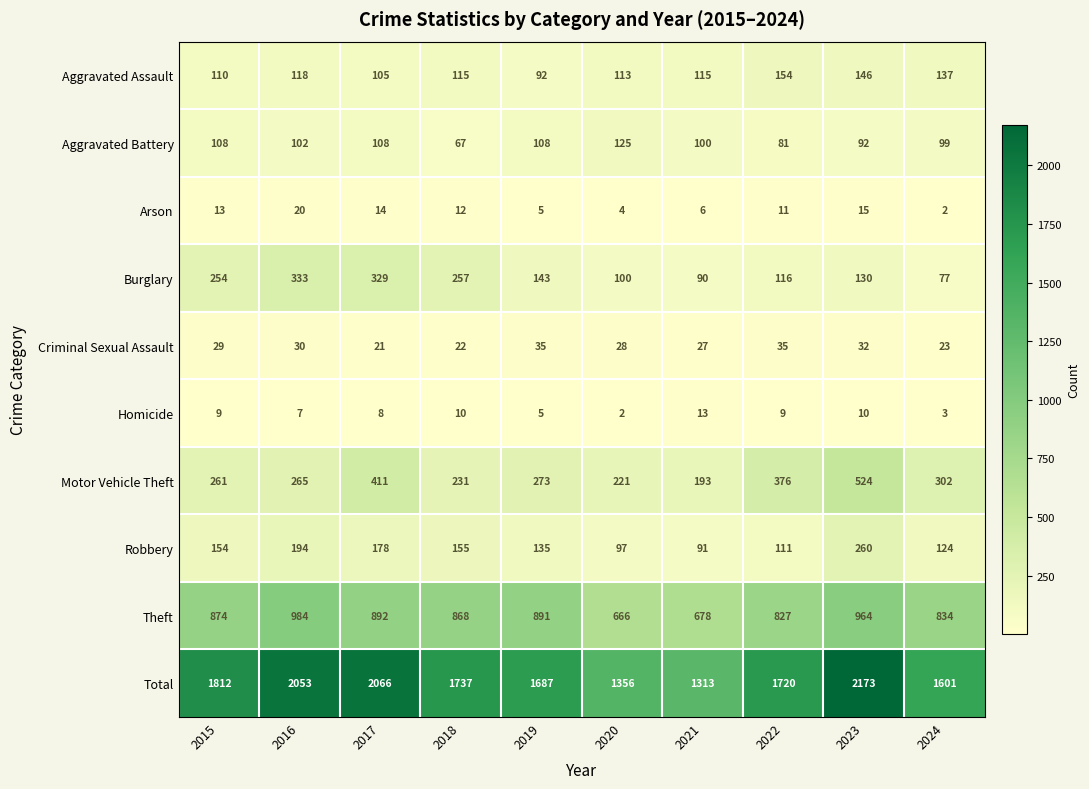

The value of Arson at 2022 is 11. True or false?

True